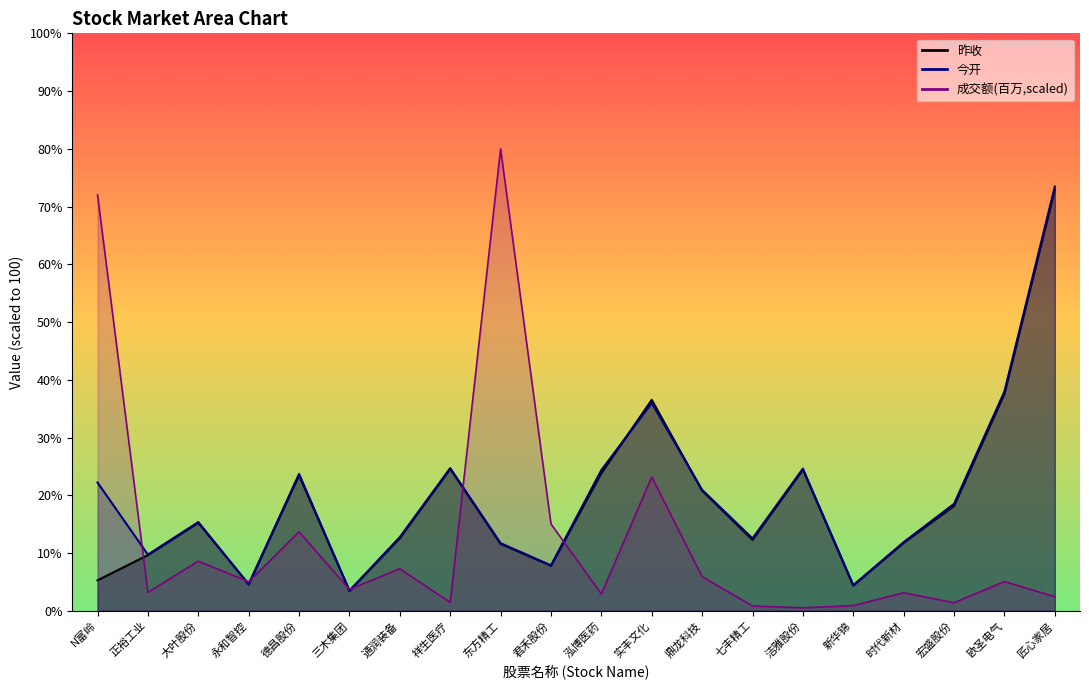

True or false: 昨收 and 今开 intersect in this chart.

True